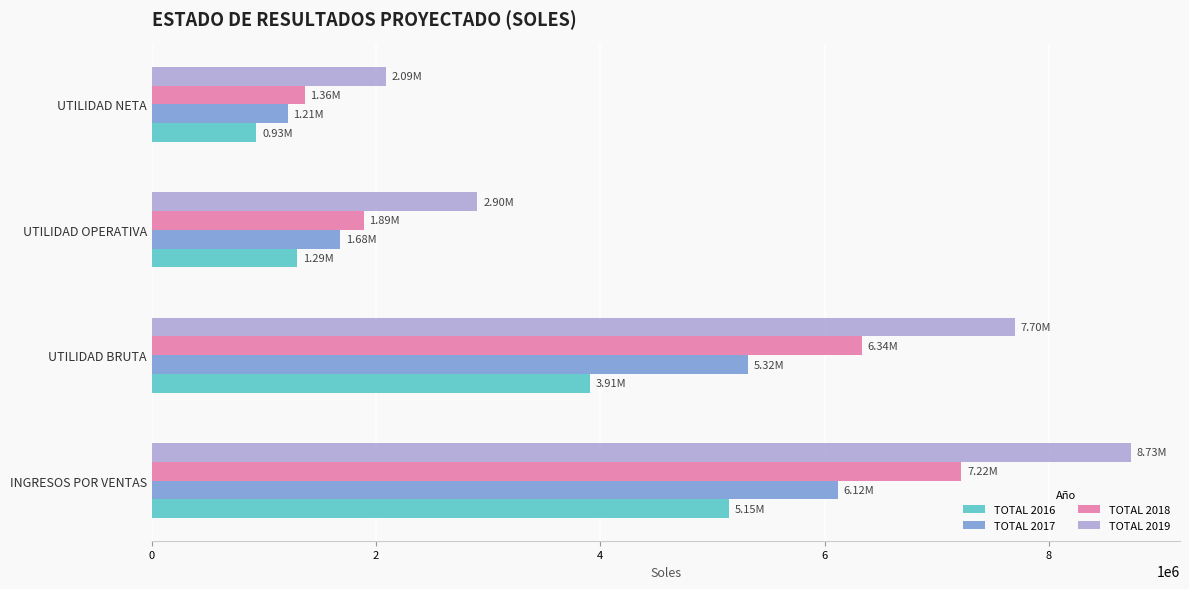

Where is TOTAL 2018 nearest to the value 4291452?

UTILIDAD BRUTA